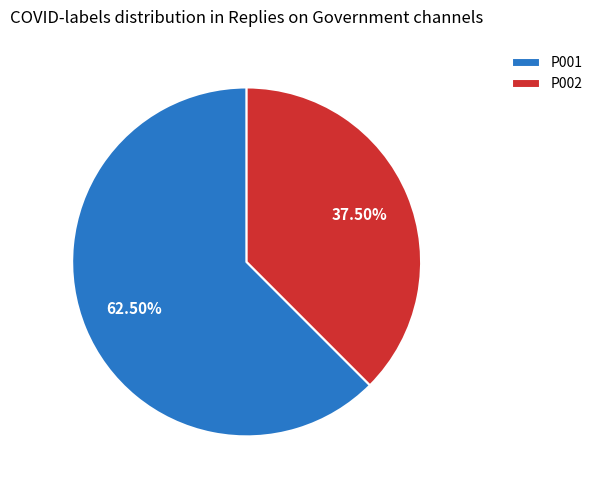

What portion of the pie excludes P001?

37.5%